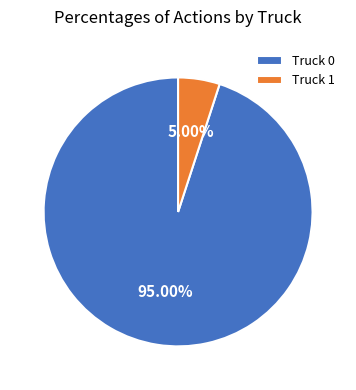

Is it true that Truck 0 is 95% of the pie?

True